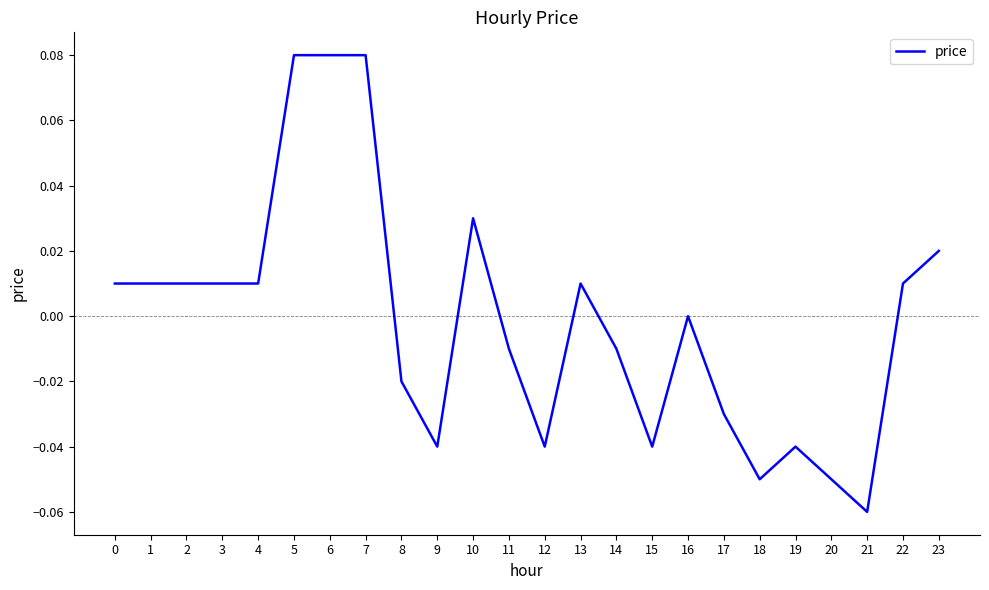

True or false: the data shows 0.0 at 2.

True